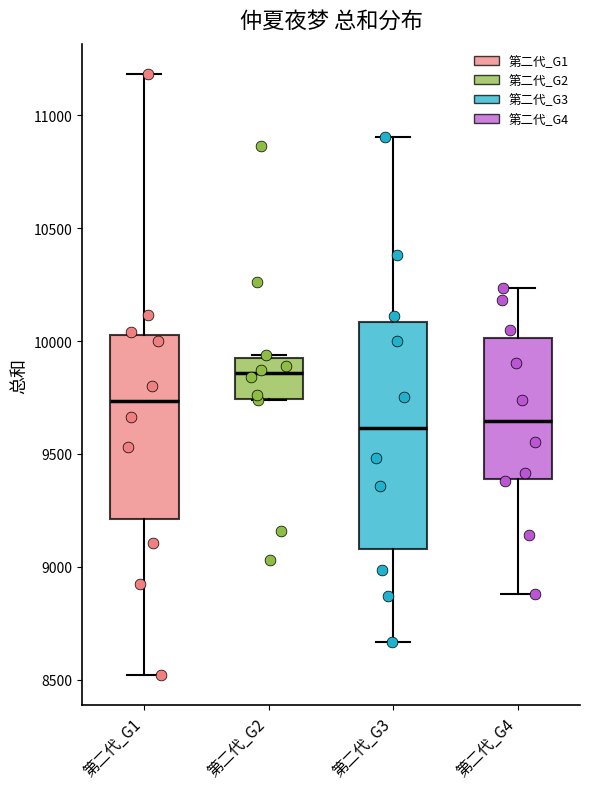

Reading left to right, transcribe this box plot: for each box, give where its median line is, the range the box spans, and where its two whiskers end, as read against the y-axis. The values are not printed on the chart, so give them approximately, as read against the axis.

第二代_G1: median 9750, box 9200 to 10050, whiskers 8500 to 11200
第二代_G2: median 9850, box 9750 to 9950, whiskers 9750 to 9950
第二代_G3: median 9600, box 9100 to 10100, whiskers 8650 to 10900
第二代_G4: median 9650, box 9400 to 10000, whiskers 8900 to 10250